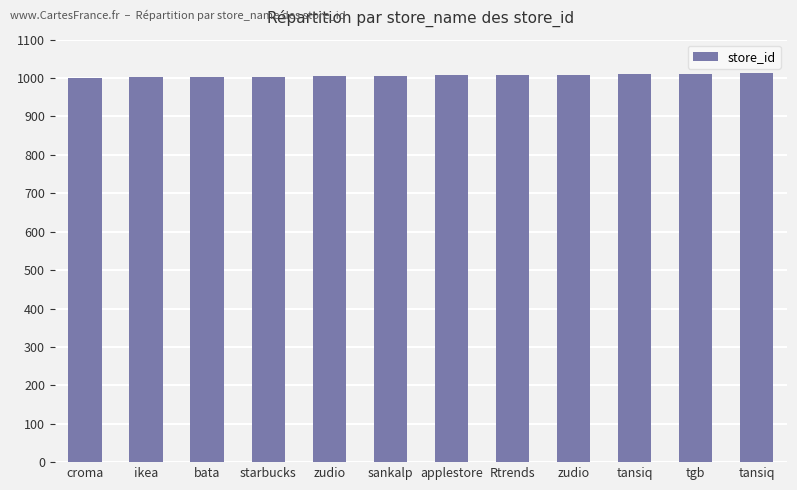

Where does the data first go above 1007?

Rtrends